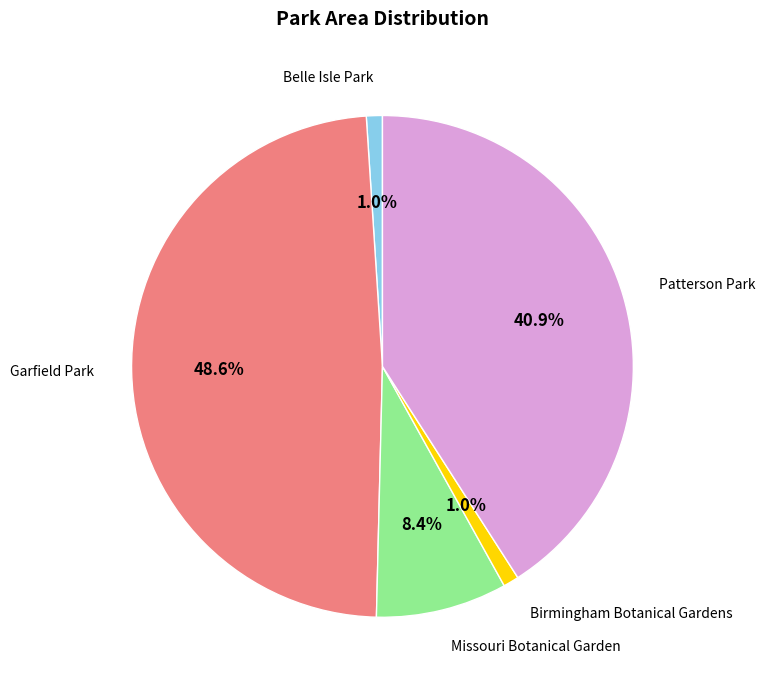

Is there any slice that represents more than half of the pie?

No